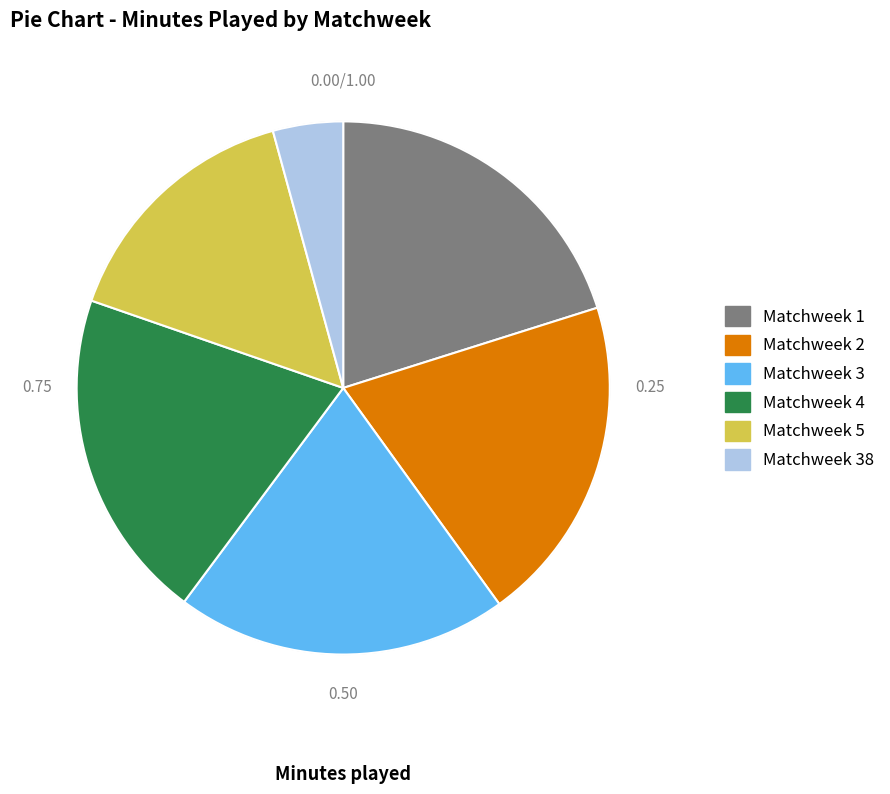

Which has a higher value, Matchweek 4 or Matchweek 5?

Matchweek 4